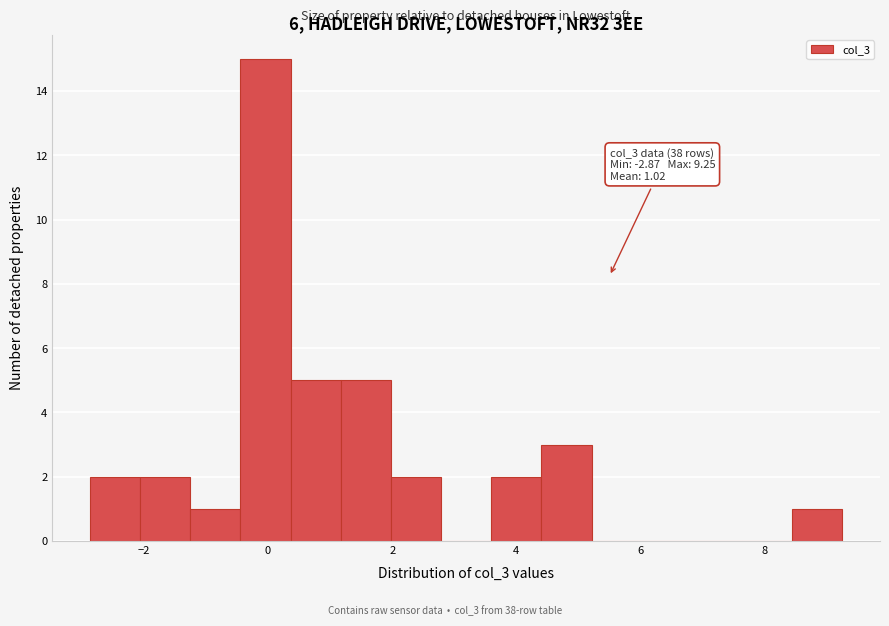

Over which range of the x-axis is the bar tallest?

-0.4 to 0.4